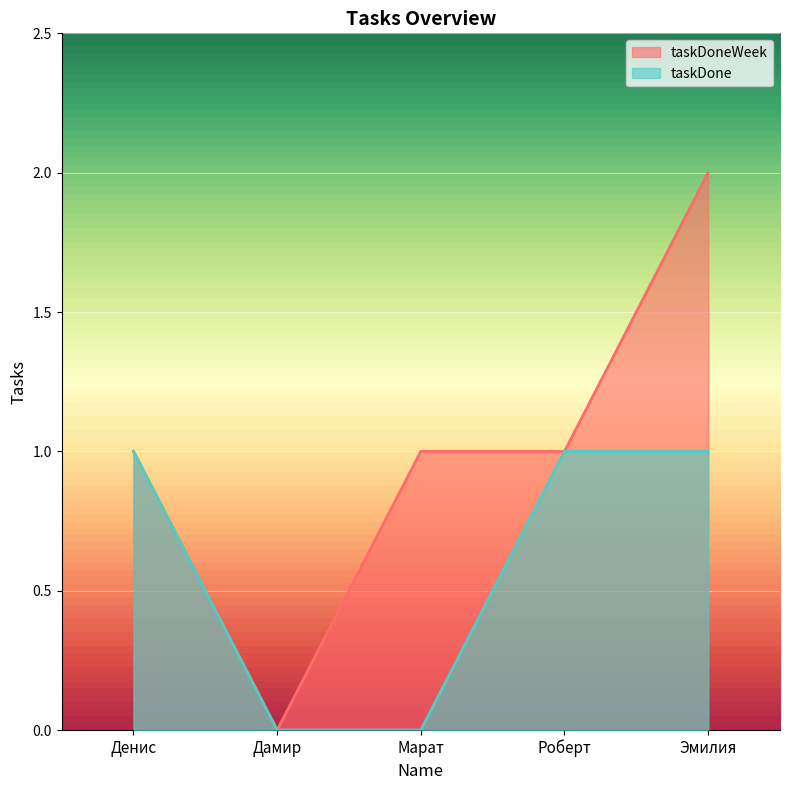

Which label corresponds to the largest value in the chart?

Эмилия